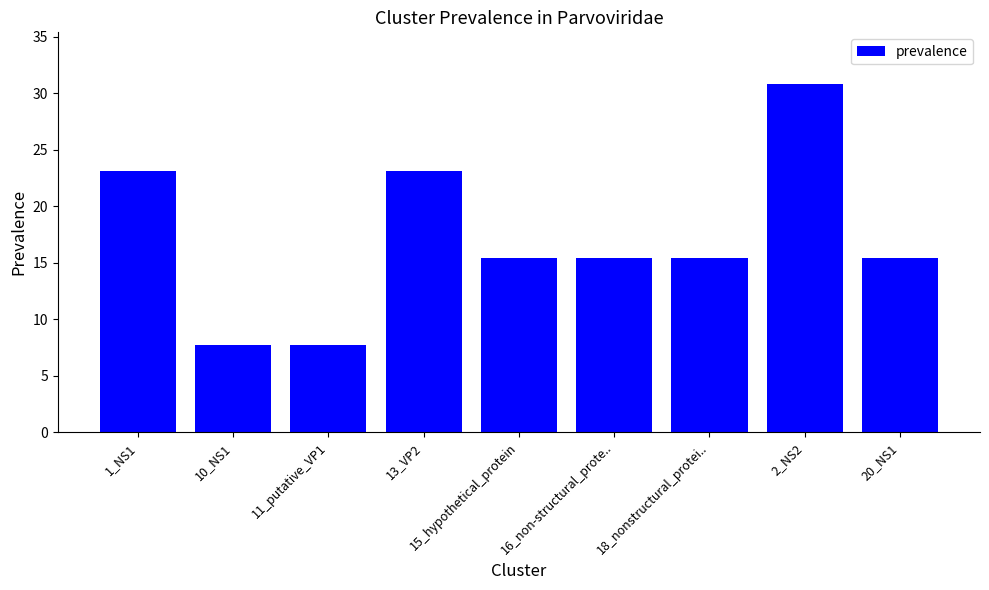

How many bars are there in total?

9